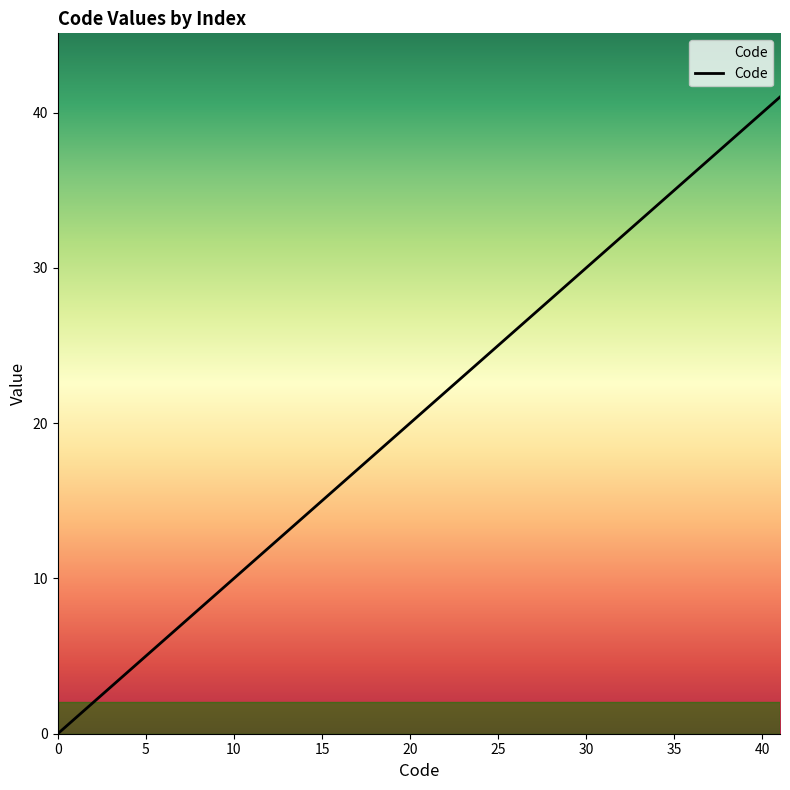

How many values are above zero?

8